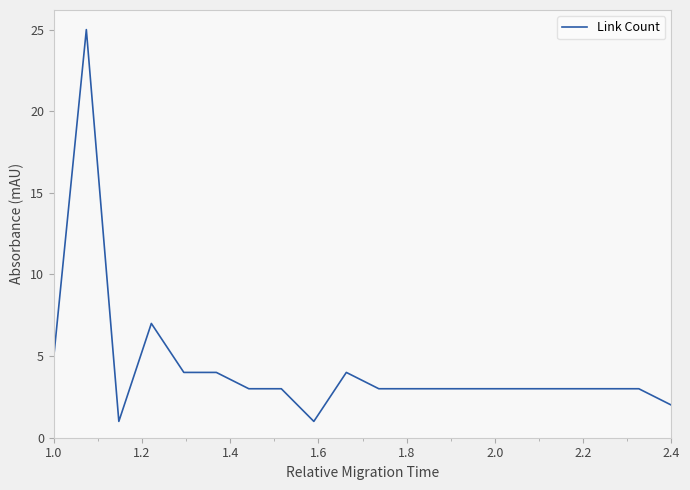

Reading left to right, transcribe all the data shown in this chart.

5	25	1	7	4	4	3	3	1	4	3	3	3	3	3	3	3	3	3	2